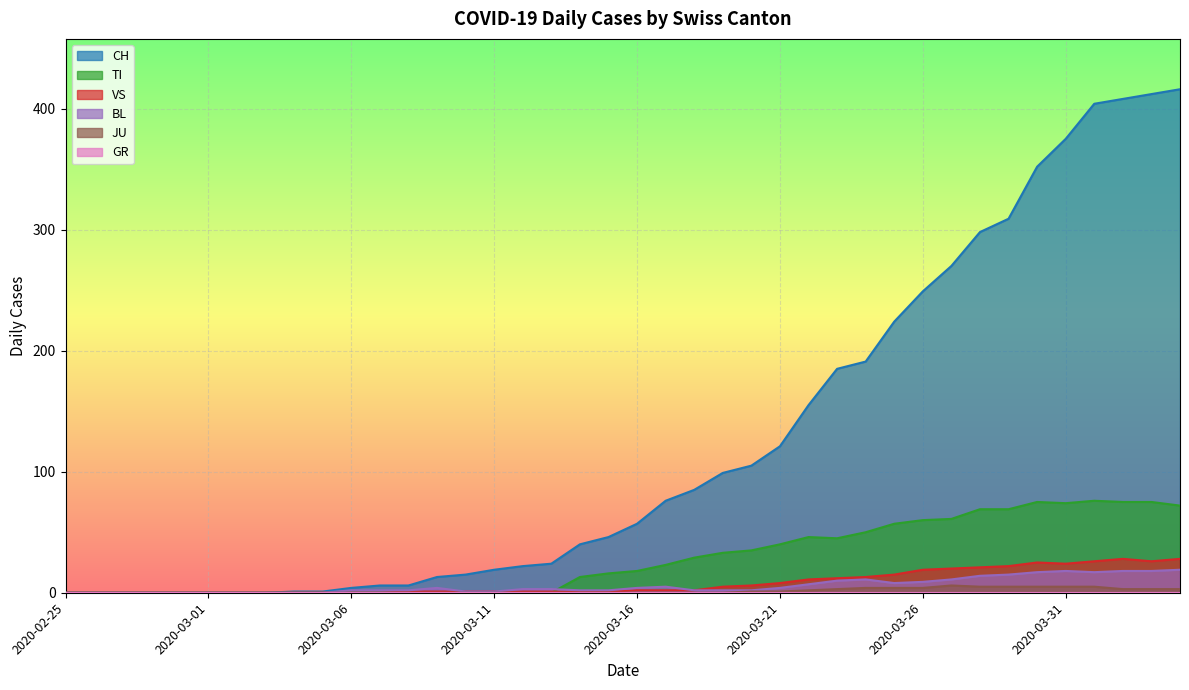

What is the total value across all series at 2020-03-09?

18